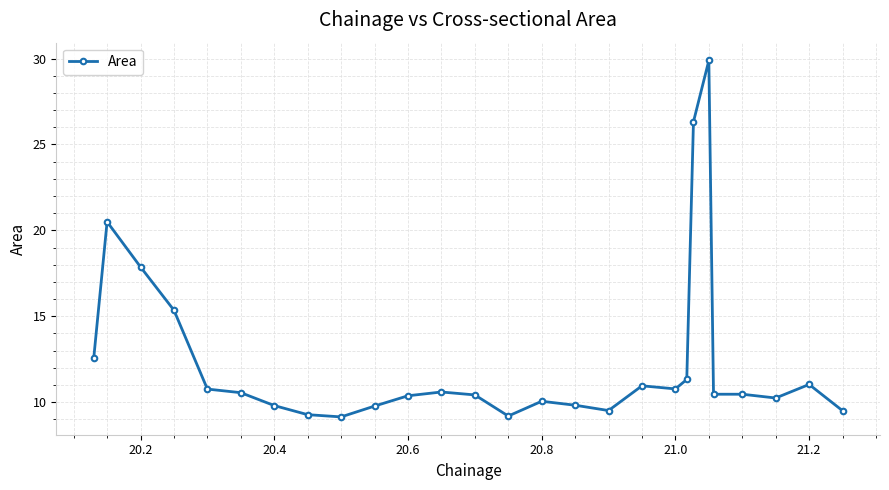

How many series are shown in this chart?

1